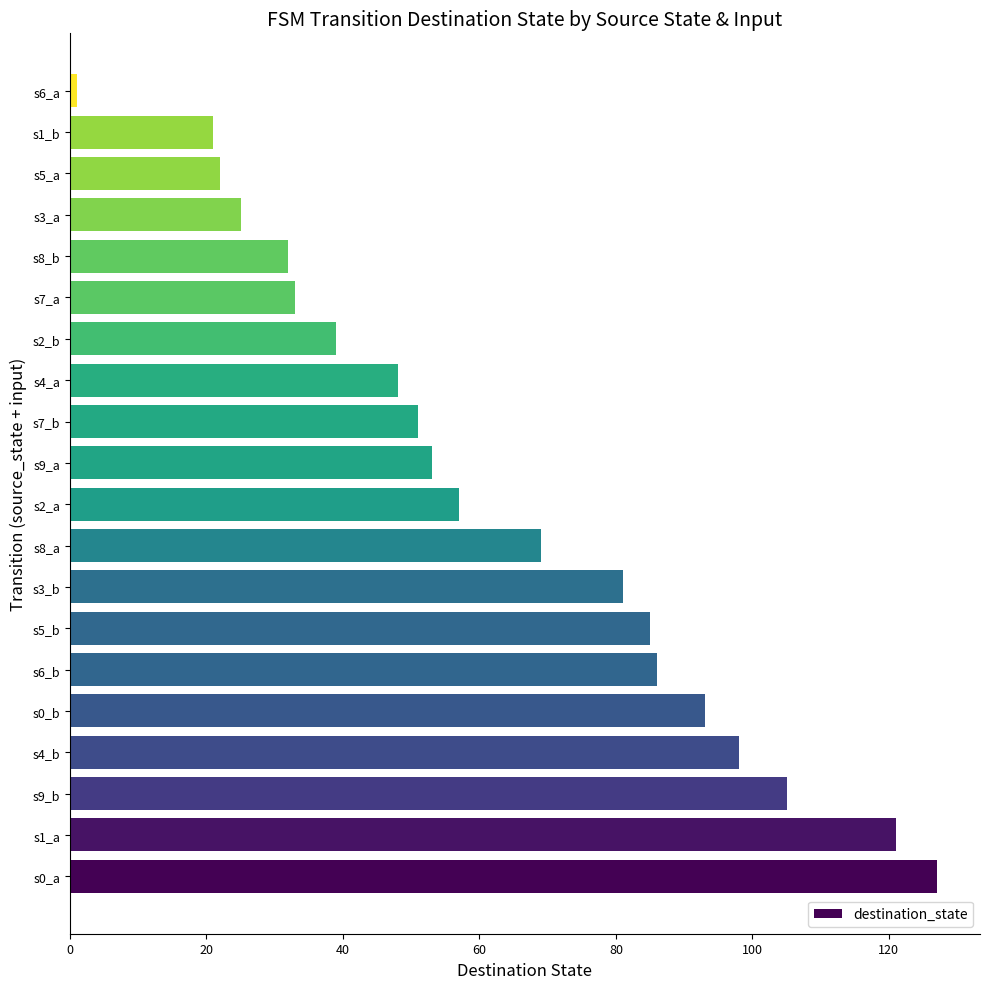

What is the change in value from s1_a to s8_b?

-89